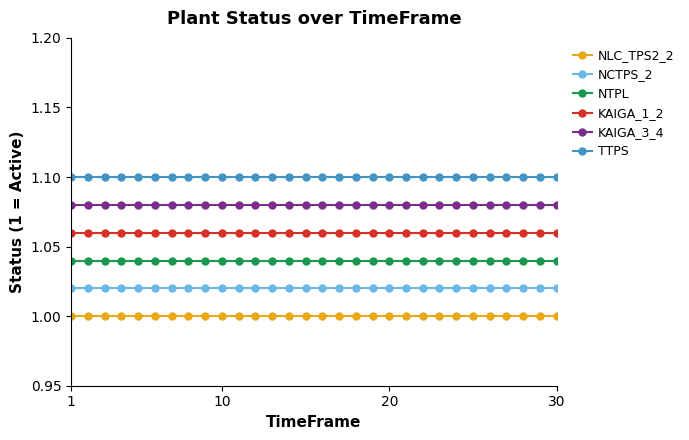

True or false: KAIGA_1_2 and NCTPS_2 cross at least once.

False